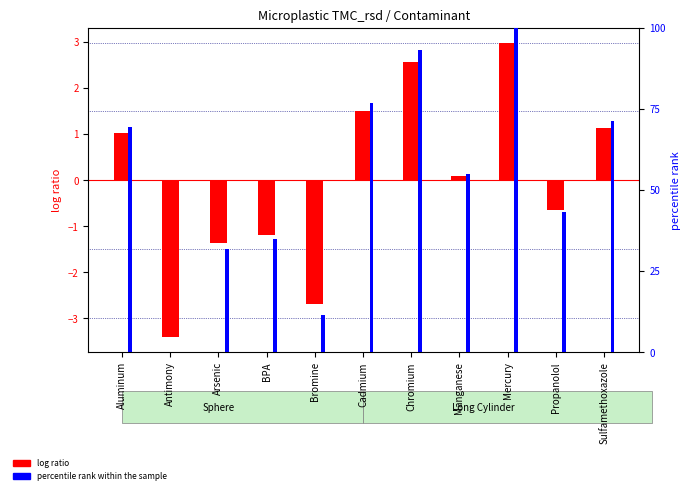

How many negative values does the log ratio series have?

5